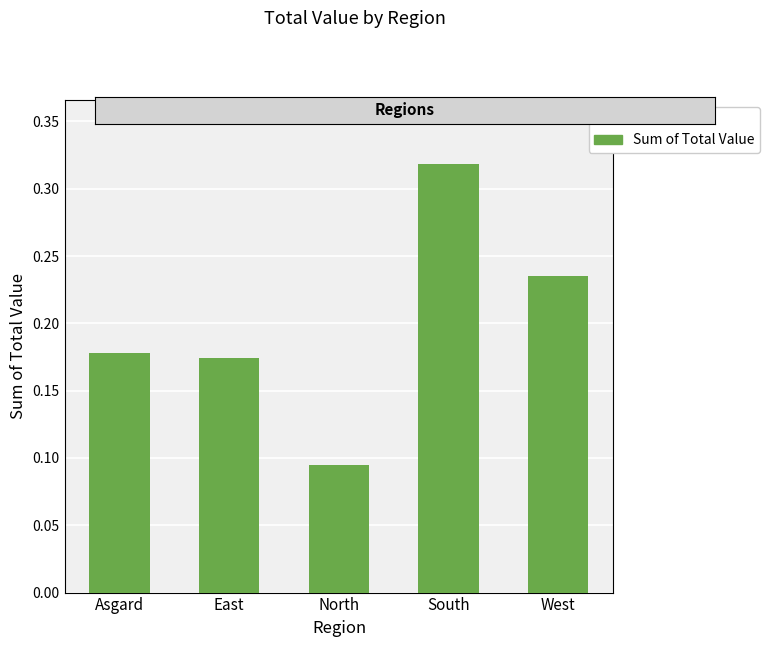

List the labels in order of value, largest first.

South, West, Asgard, East, North